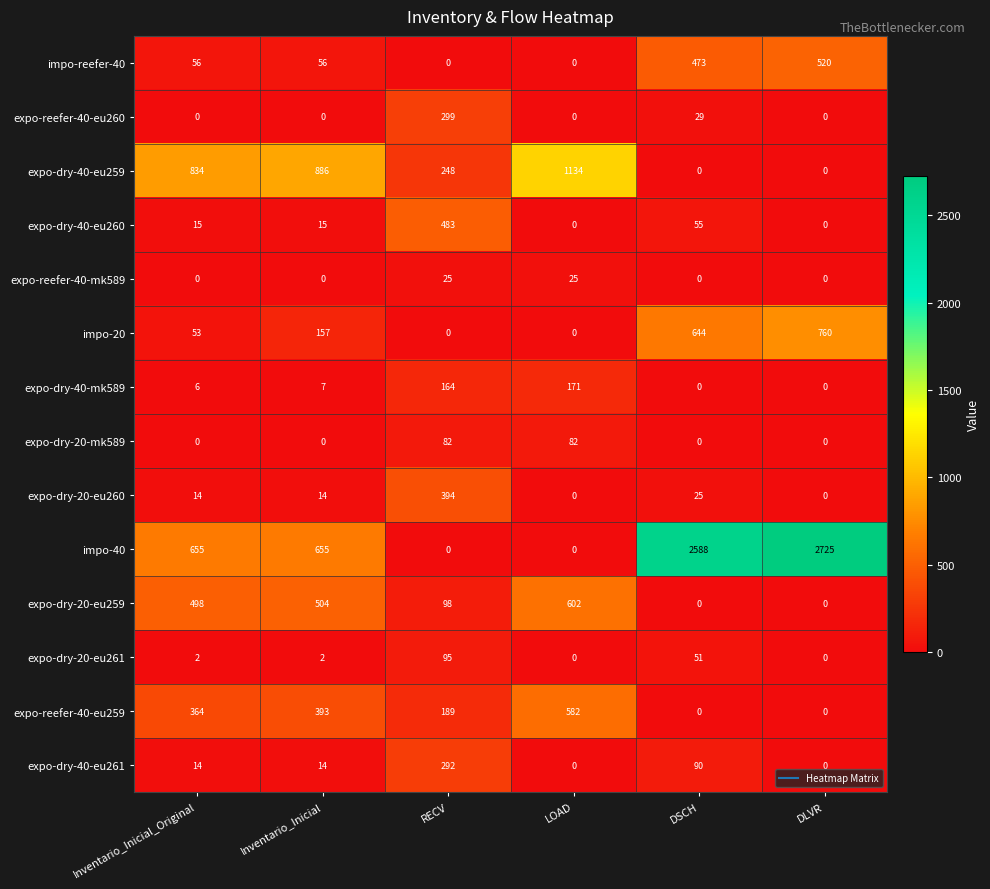

At which category is the sum across all series the highest?

DLVR